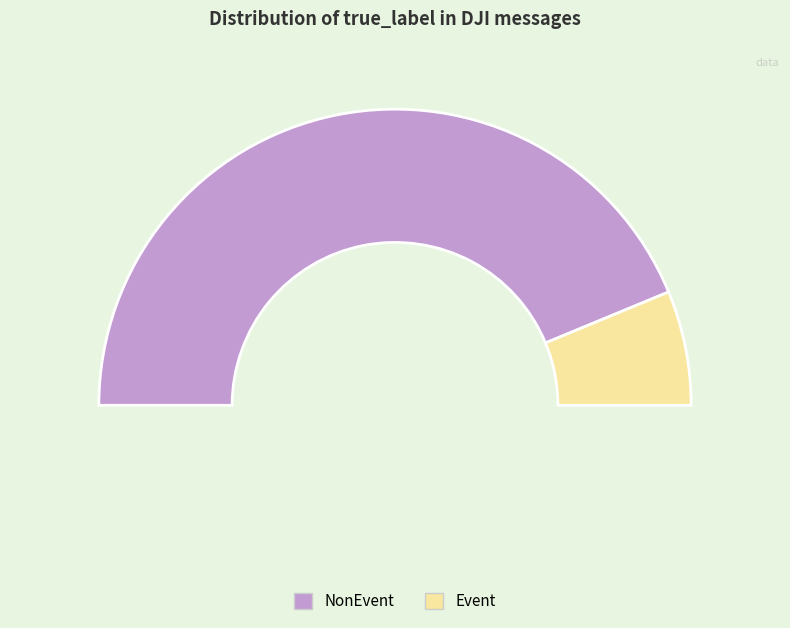

What is the total percentage of NonEvent and Event?

100.0%